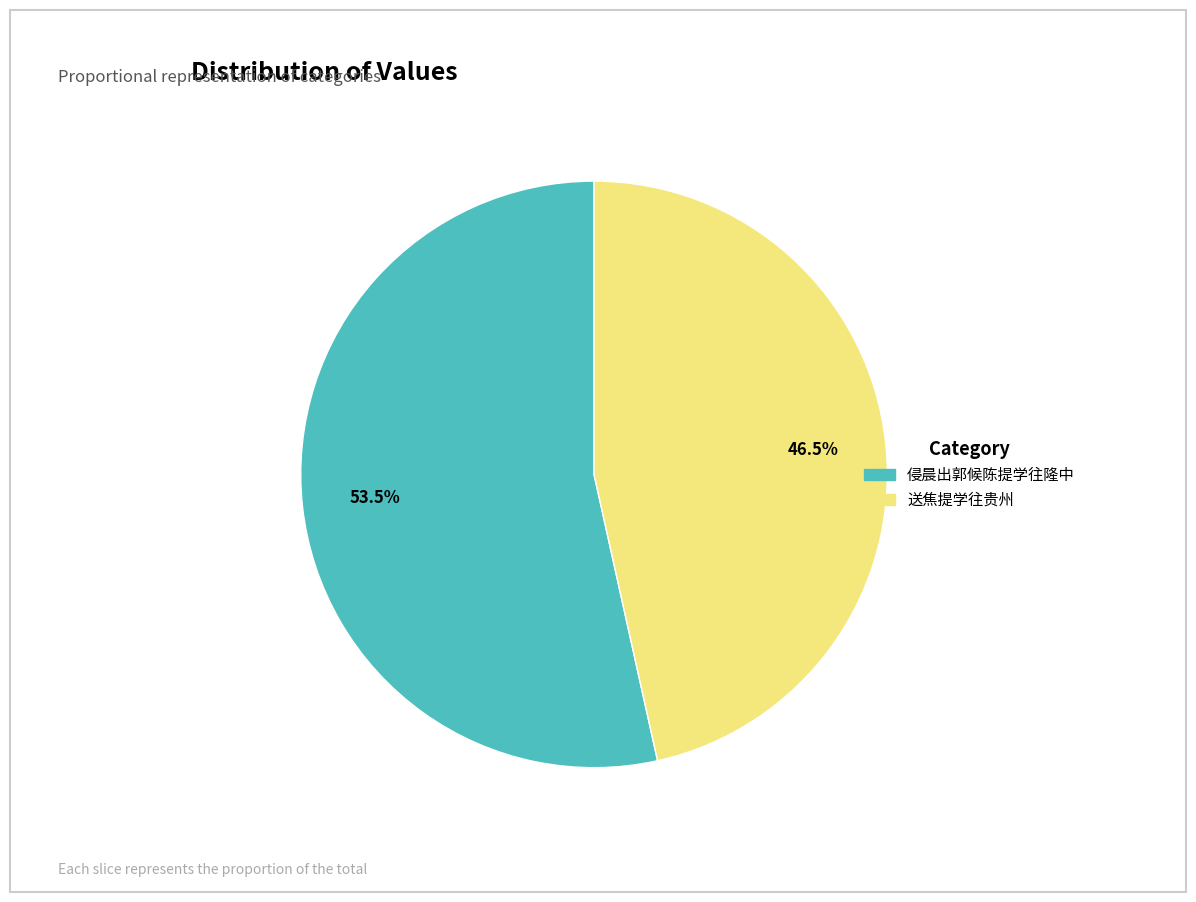

How many slices are in this pie chart?

2